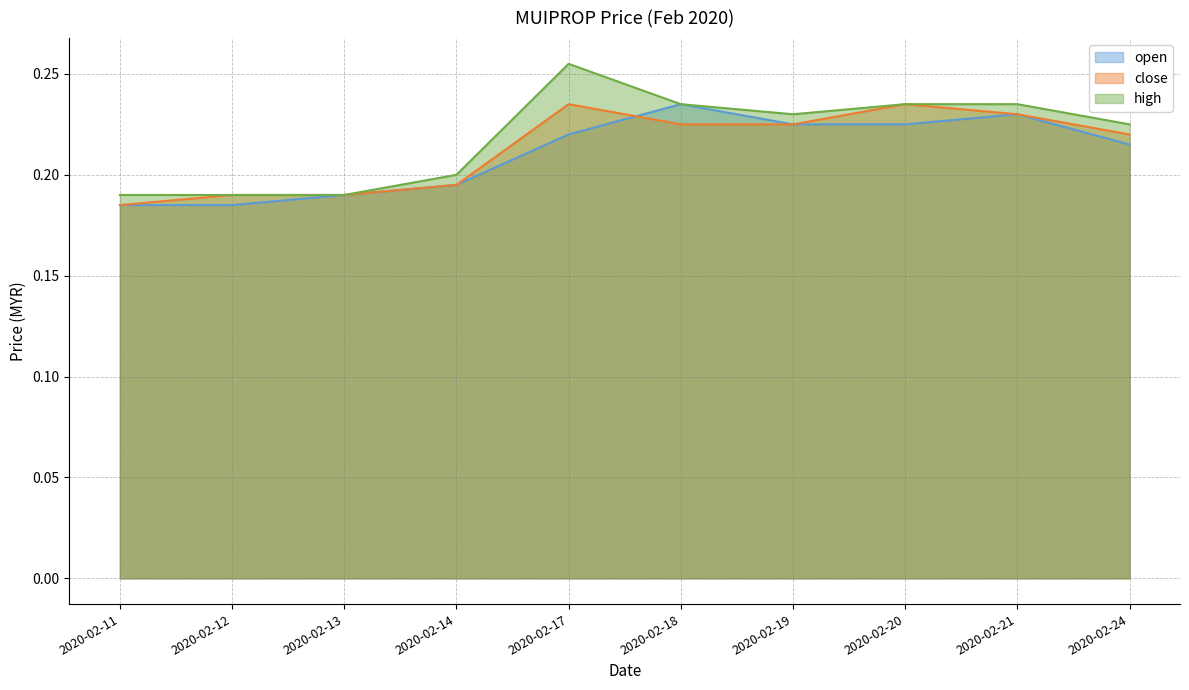

True or false: close and high intersect in this chart.

False